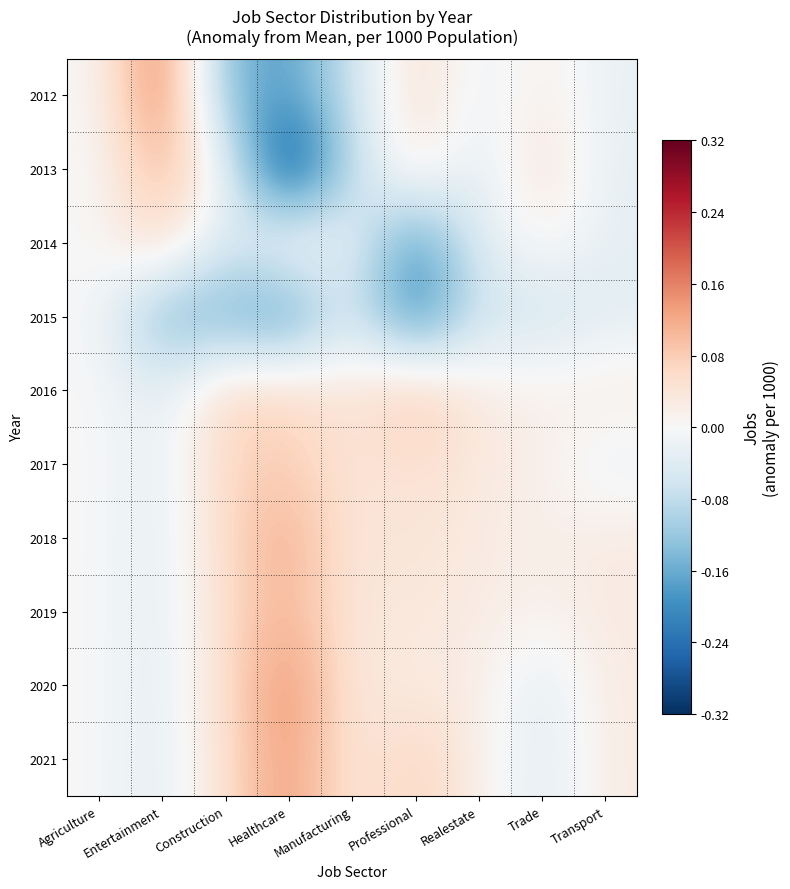

Reading left to right, list all the values displayed in this chart.

2012: Agriculture=0.0	Entertainment=0.2	Construction=-0.1	Healthcare=-0.2	Manufacturing=-0.1	Professional=0.1	Realestate=-0.0	Trade=0.0	Transport=-0.0
2013: Agriculture=-0.0	Entertainment=0.1	Construction=-0.0	Healthcare=-0.3	Manufacturing=-0.1	Professional=0.0	Realestate=-0.0	Trade=0.1	Transport=-0.0
2014: Agriculture=-0.0	Entertainment=0.1	Construction=-0.1	Healthcare=0.0	Manufacturing=-0.0	Professional=-0.2	Realestate=-0.0	Trade=0.0	Transport=-0.0
2015: Agriculture=-0.0	Entertainment=-0.2	Construction=-0.1	Healthcare=-0.2	Manufacturing=-0.0	Professional=-0.2	Realestate=-0.1	Trade=-0.1	Transport=-0.0
2016: Agriculture=0.0	Entertainment=-0.0	Construction=0.1	Healthcare=0.1	Manufacturing=0.0	Professional=0.1	Realestate=0.0	Trade=0.0	Transport=0.0
2017: Agriculture=0.0	Entertainment=-0.0	Construction=0.1	Healthcare=0.1	Manufacturing=0.0	Professional=0.1	Realestate=0.0	Trade=0.0	Transport=-0.0
2018: Agriculture=0.0	Entertainment=-0.0	Construction=0.1	Healthcare=0.1	Manufacturing=0.0	Professional=0.0	Realestate=0.0	Trade=0.0	Transport=0.0
2019: Agriculture=0.0	Entertainment=-0.0	Construction=0.1	Healthcare=0.1	Manufacturing=0.0	Professional=0.0	Realestate=0.0	Trade=0.0	Transport=0.0
2020: Agriculture=0.0	Entertainment=-0.0	Construction=0.1	Healthcare=0.2	Manufacturing=0.0	Professional=0.0	Realestate=0.0	Trade=-0.0	Transport=0.0
2021: Agriculture=0.0	Entertainment=-0.0	Construction=0.1	Healthcare=0.1	Manufacturing=0.0	Professional=0.1	Realestate=0.0	Trade=-0.0	Transport=0.0